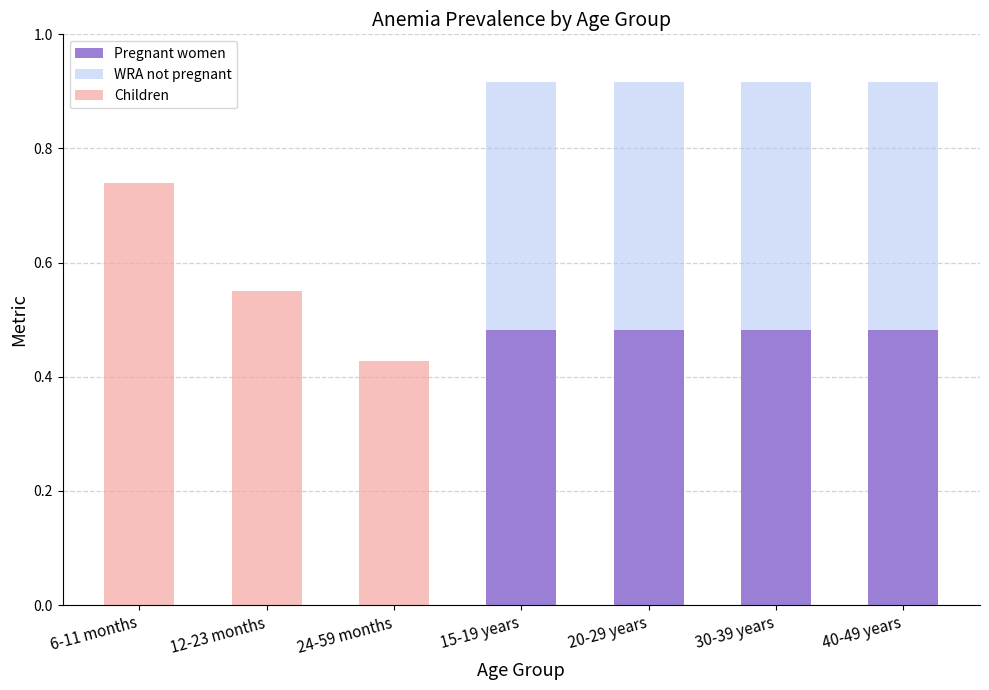

What is the sum of the Pregnant women values at 30-39 years and 40-49 years?

1.0